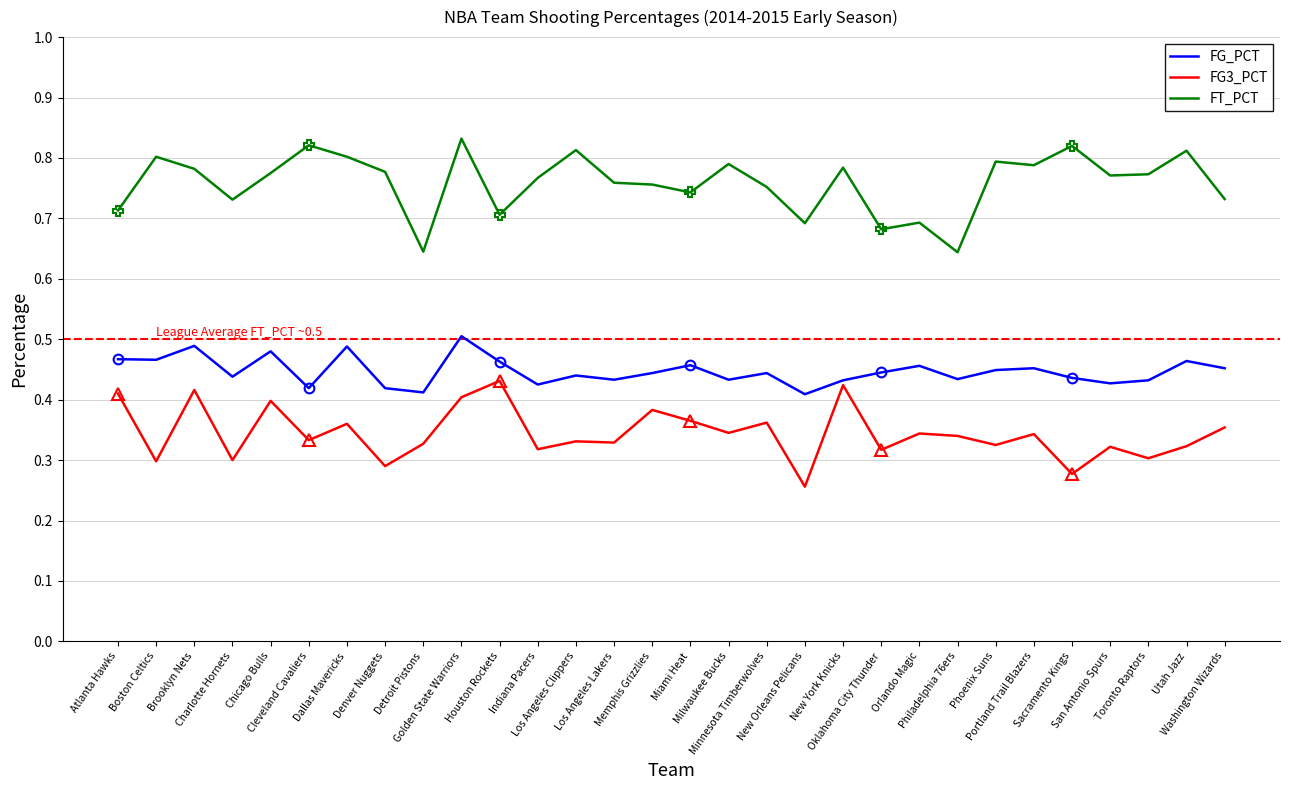

At how many categories does at least one series exceed 0?

30